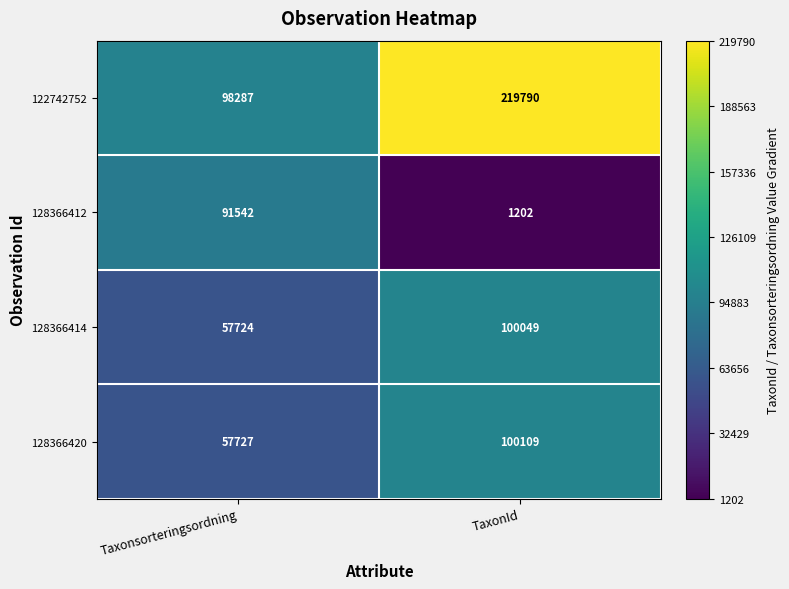

What is the spread (max minus min) of values at Taxonsorteringsordning?

40563